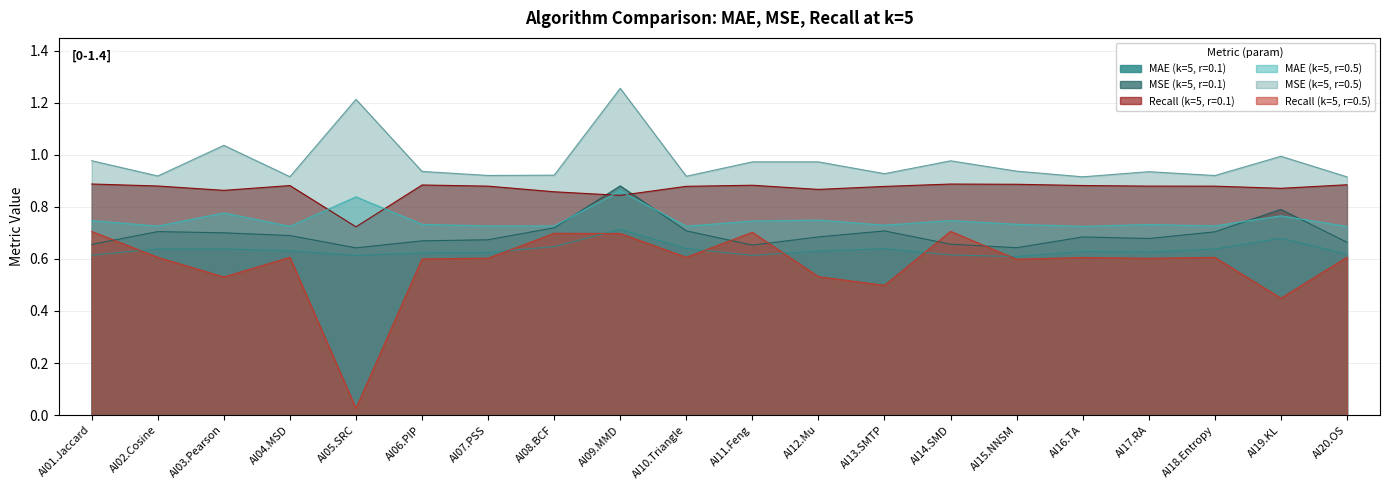

Is it true that Recall (k=5, r=0.5) equals 0.6 at AI06.PIP?

True